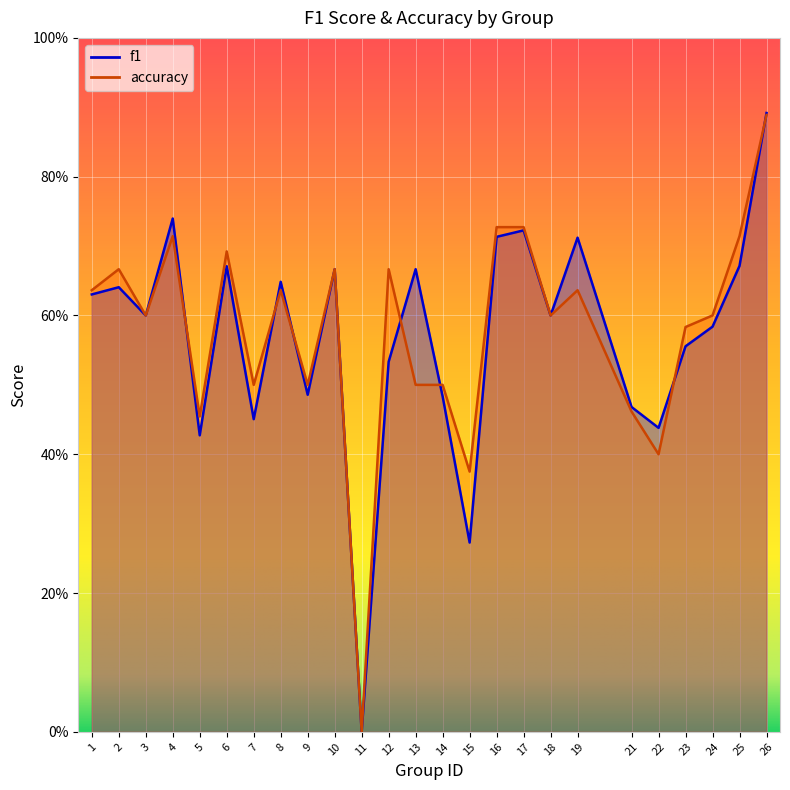

How many intersections are there between accuracy and f1?

7